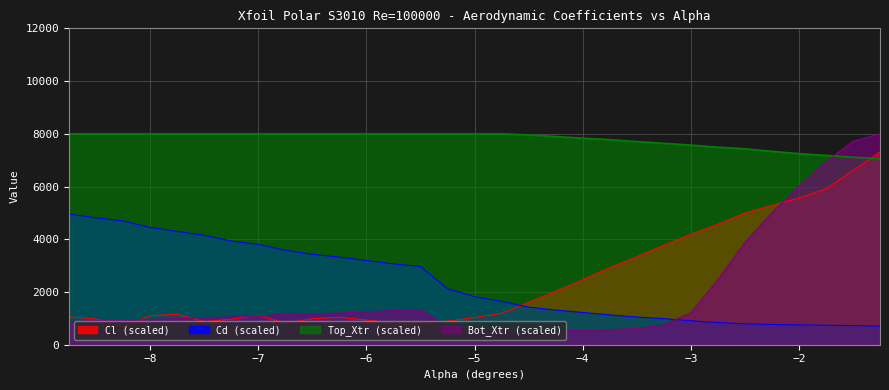

List the labels in order of Bot_Xtr value, smallest first.

-4.5, -4.25, -4.75, -4.0, -5.0, -3.75, -3.5, -5.25, -3.25, -8.75, -8.5, -8.25, -8.0, -7.75, -7.5, -7.25, -7.0, -6.75, -6.5, -6.25, -3.0, -5.75, -5.5, -2.75, -2.5, -2.25, -2.0, -1.75, -1.5, -1.25